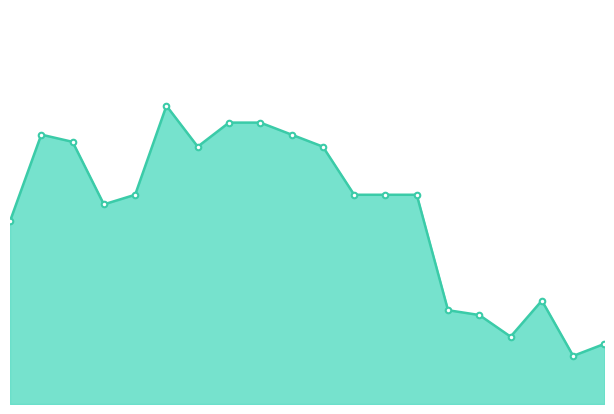

How many points are higher than both their immediate neighbors (excluding endpoints)?

3